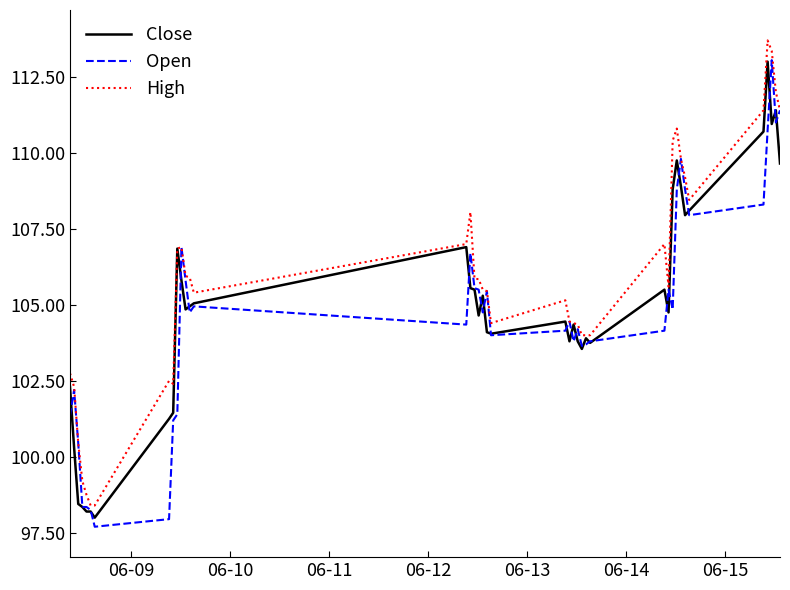

How many lines are shown in the chart?

3